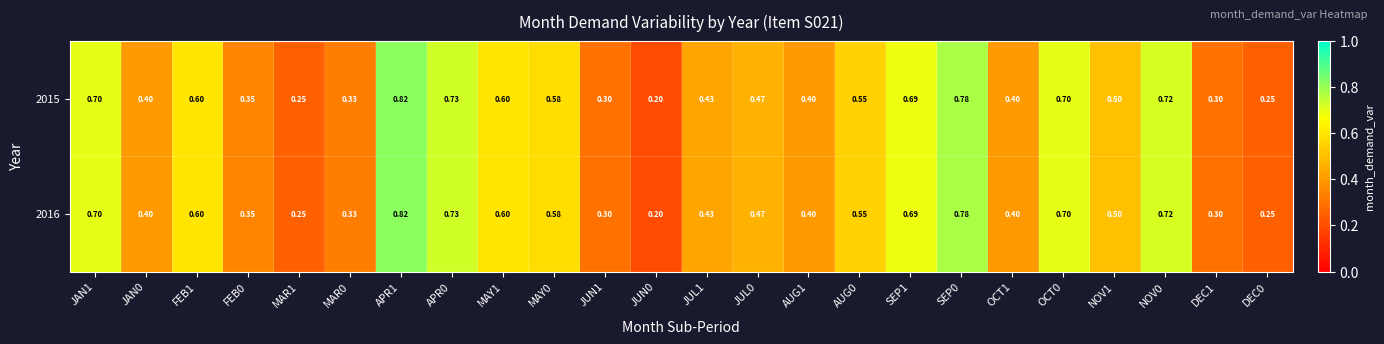

Is the value of 2016 at DEC0 greater than the value of 2015 at MAR0?

No